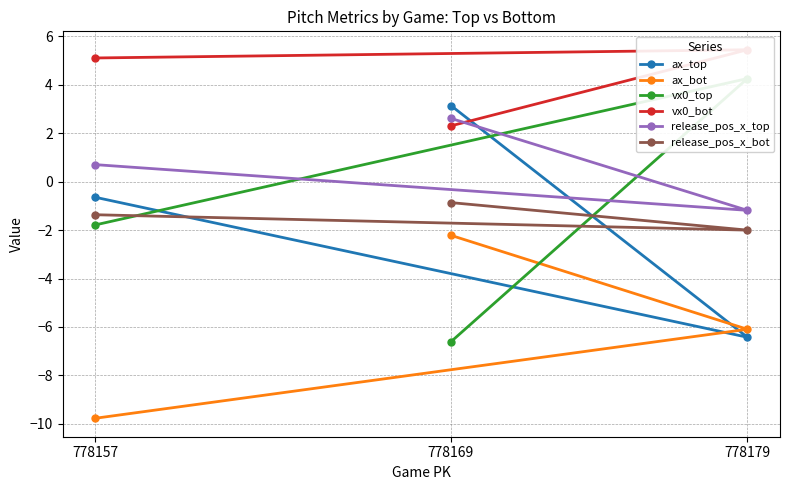

What is the value of the release_pos_x_bot point at the 1st from the left?

-1.4